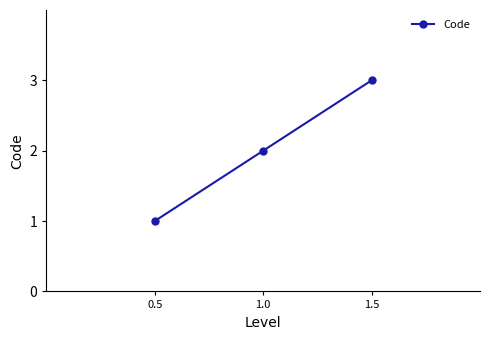

What is the minimum value shown in the chart?

1